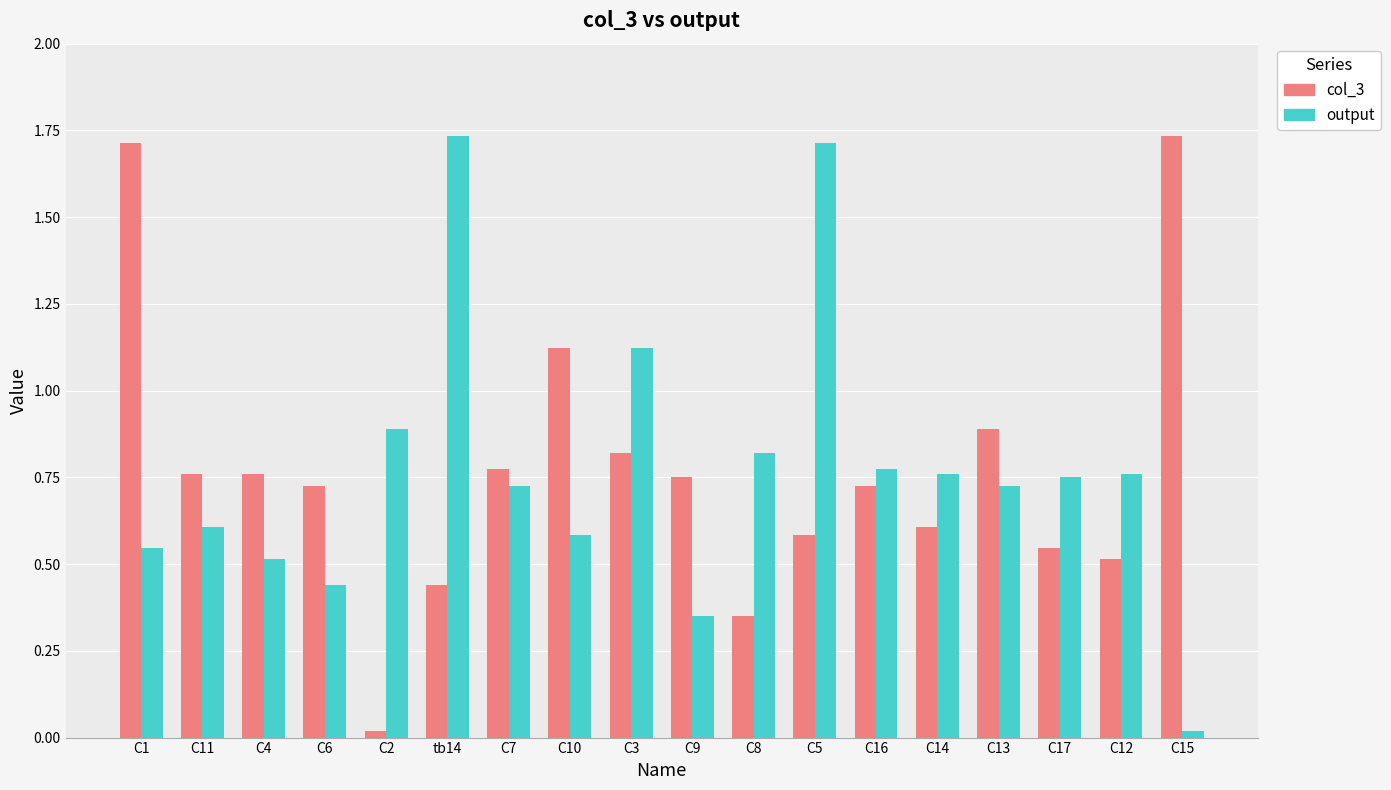

Which category has the lowest value in the col_3 series?

C2